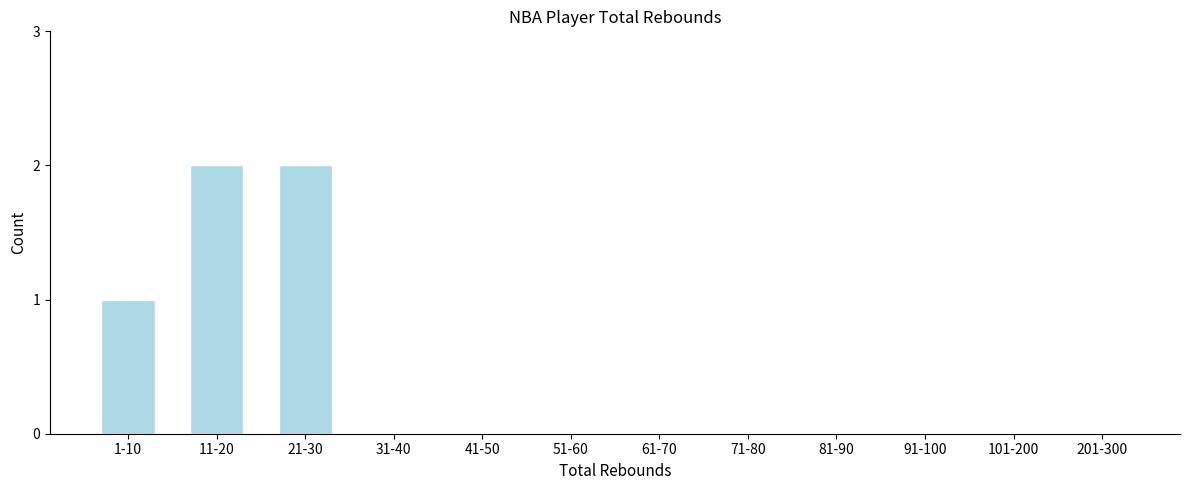

Reading left to right, what are all the values shown in this chart?

1-10=1	11-20=2	21-30=2	31-40=0	41-50=0	51-60=0	61-70=0	71-80=0	81-90=0	91-100=0	101-200=0	201-300=0